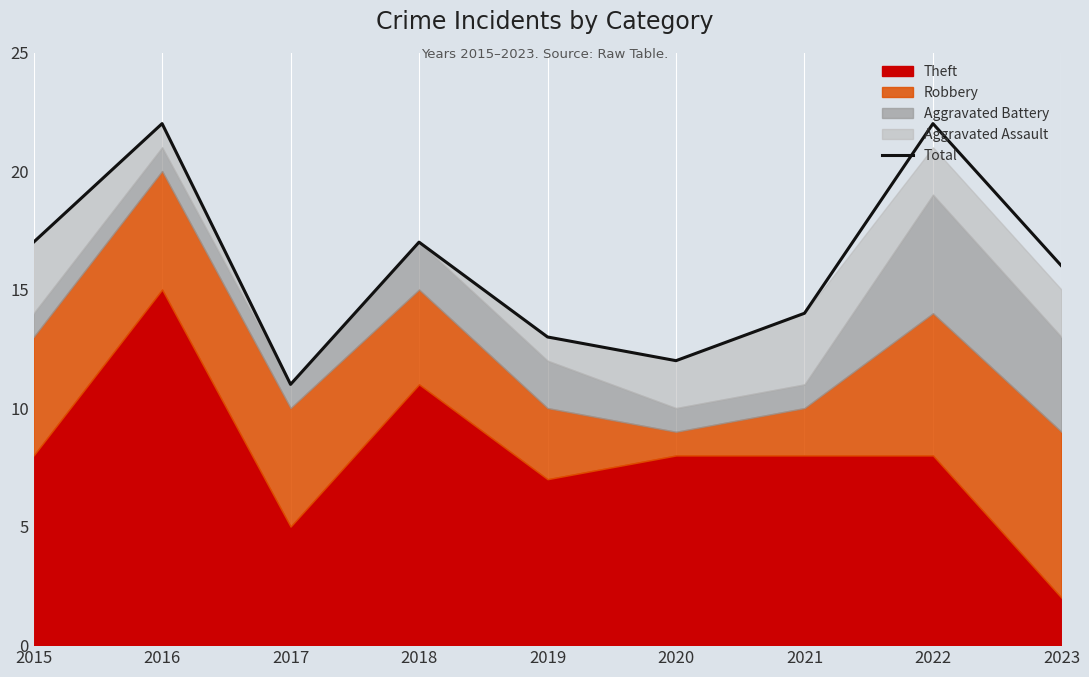

Is it true that the value at 2019 is 13?

True